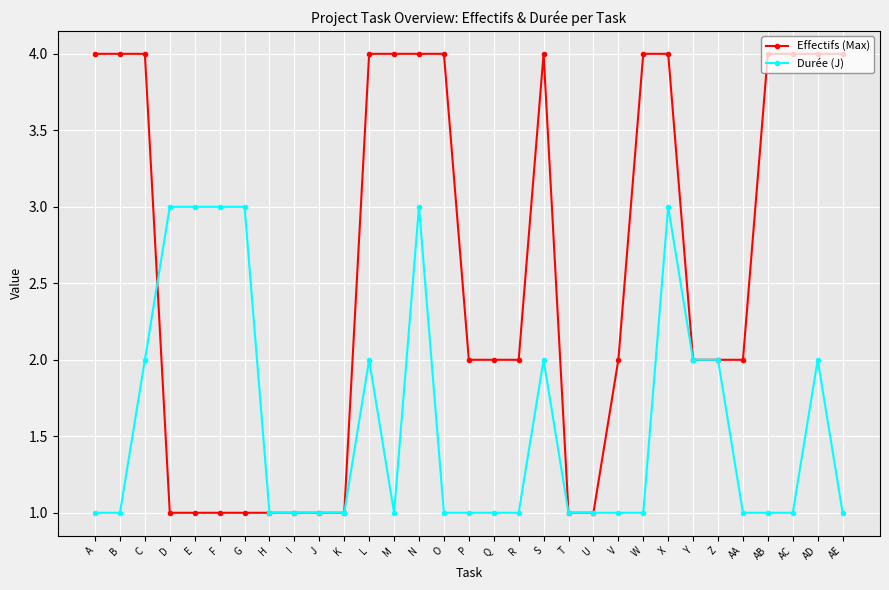

Which series has the largest range (max minus min)?

Effectifs (Max)